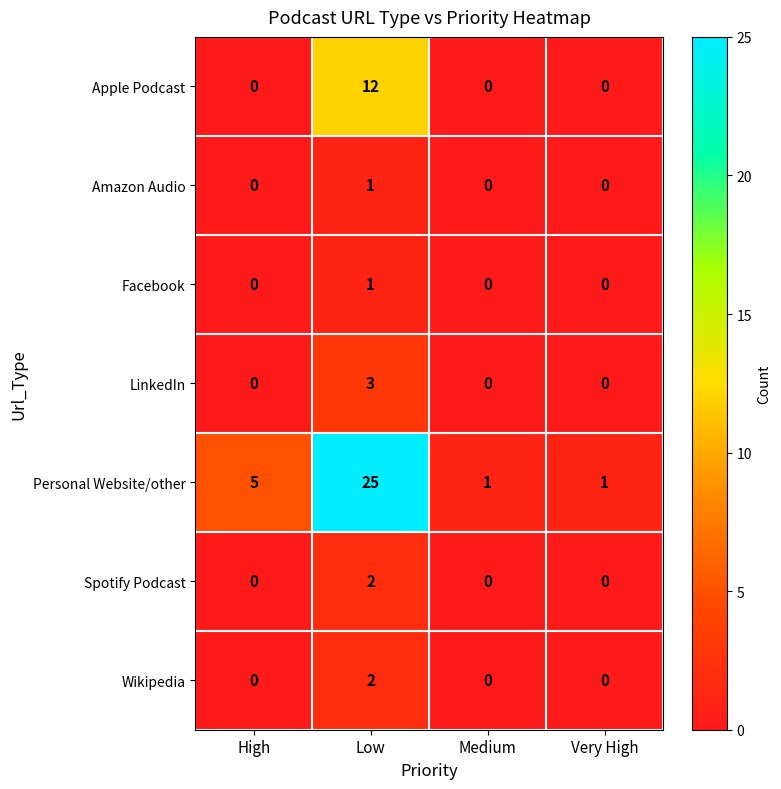

The Facebook series shows 0 at Medium. True or false?

True